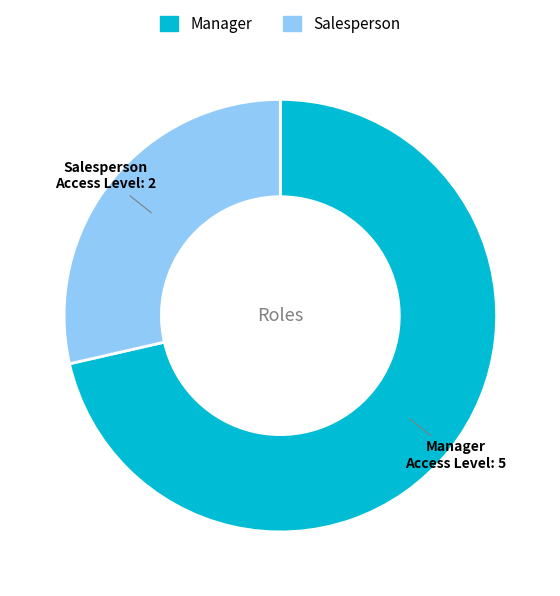

Between Salesperson and Manager, which is larger?

Manager